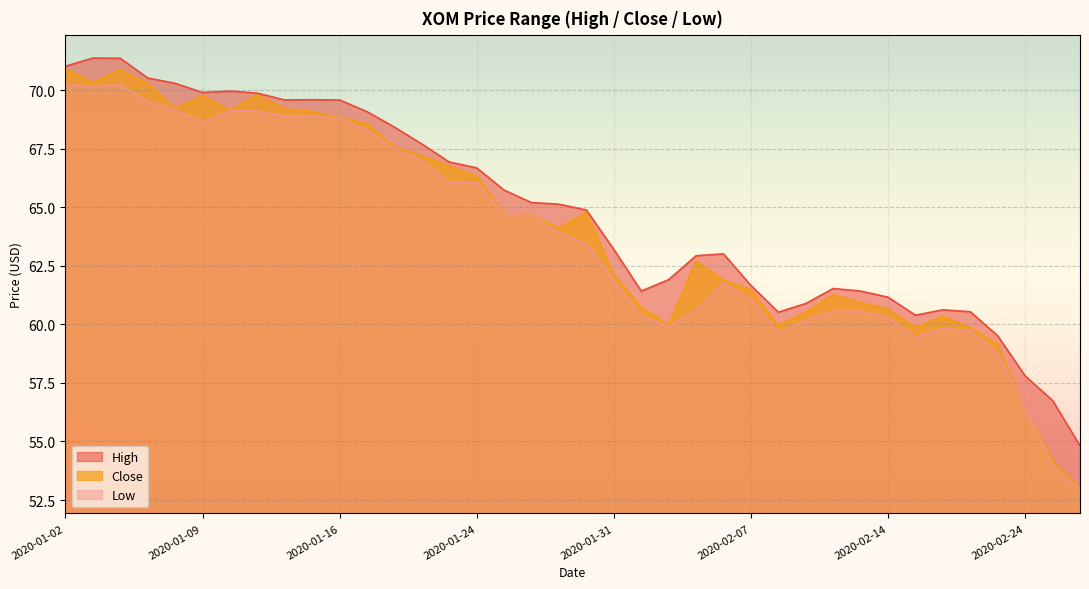

What is the sum of the High values at 2020-02-10 and 2020-01-06?

131.9